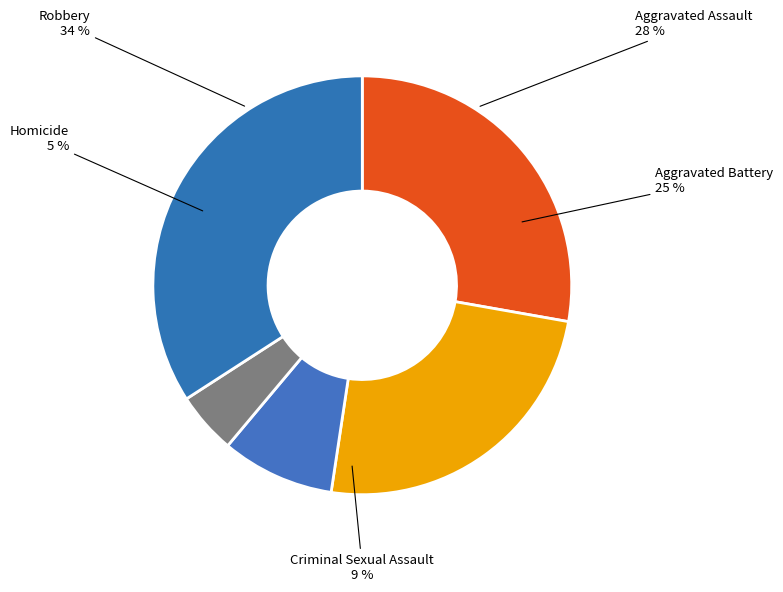

Is the sum of Robbery and Homicide greater than half?

No